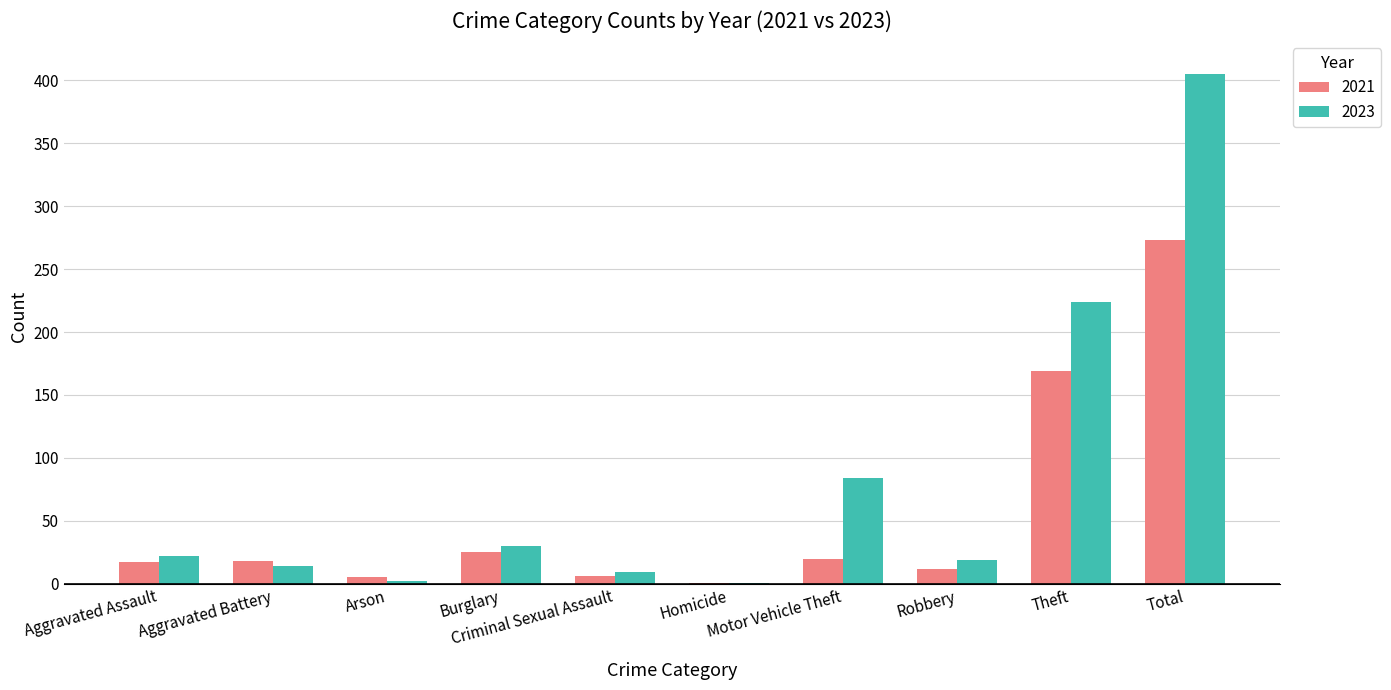

Does the chart contain stacked bars?

No